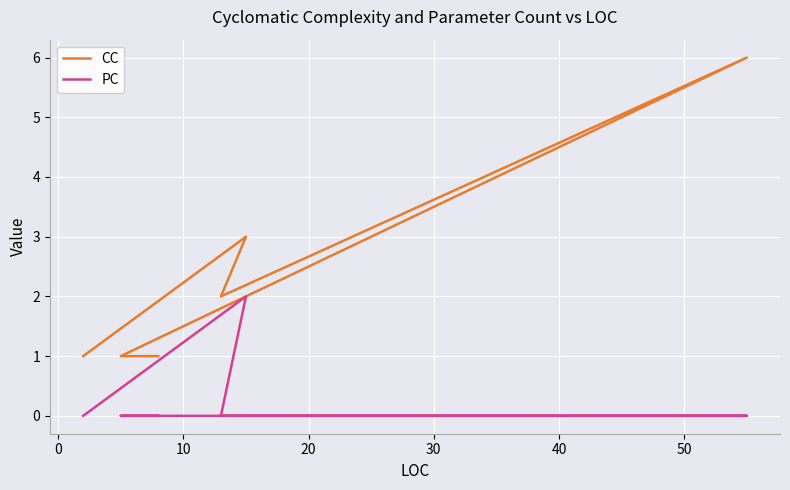

What are all the series names shown in the legend?

CC, PC